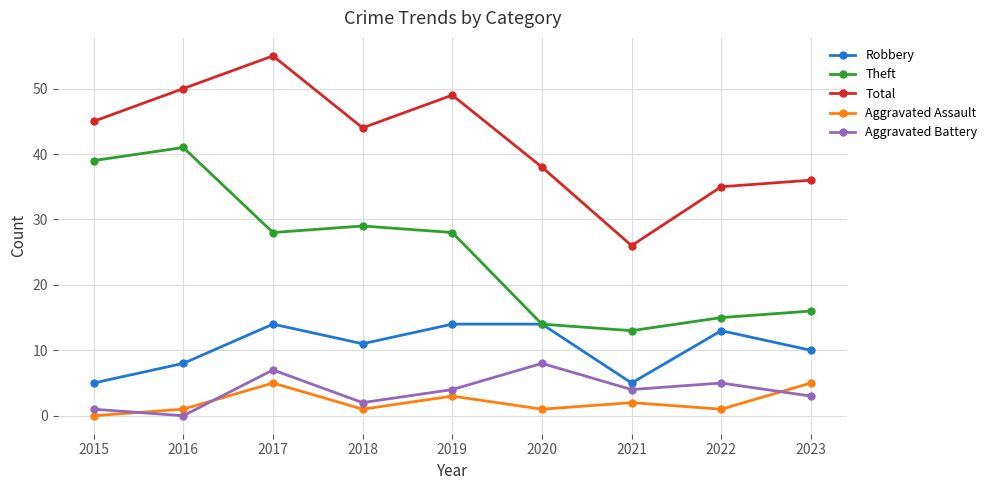

What is the sum of the Robbery values at 2020 and 2018?

25